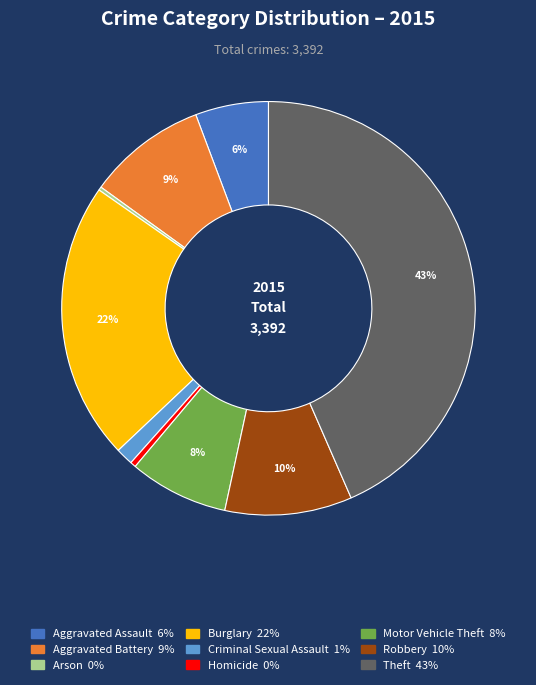

The Aggravated Assault slice represents 6% of the pie. True or false?

True